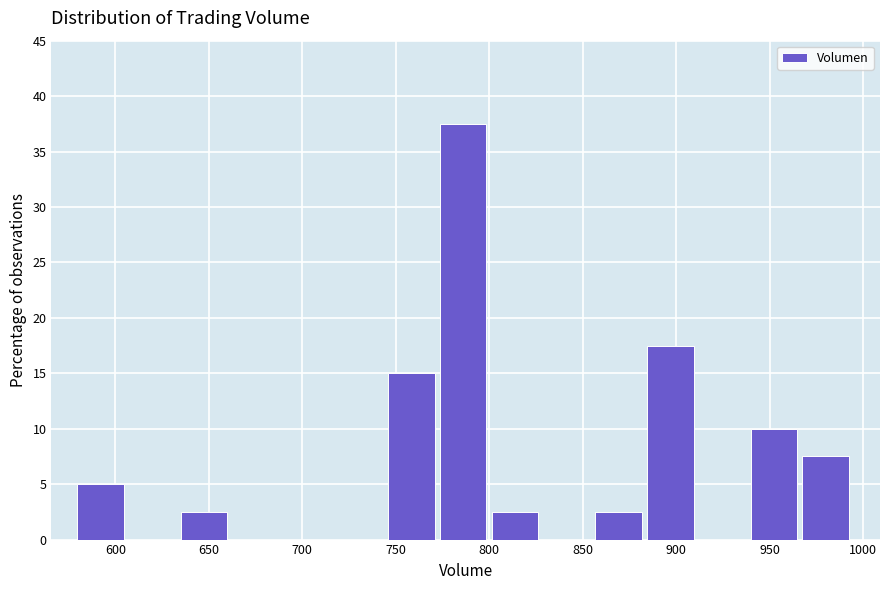

Over which range of the x-axis is the bar tallest?

775 to 800